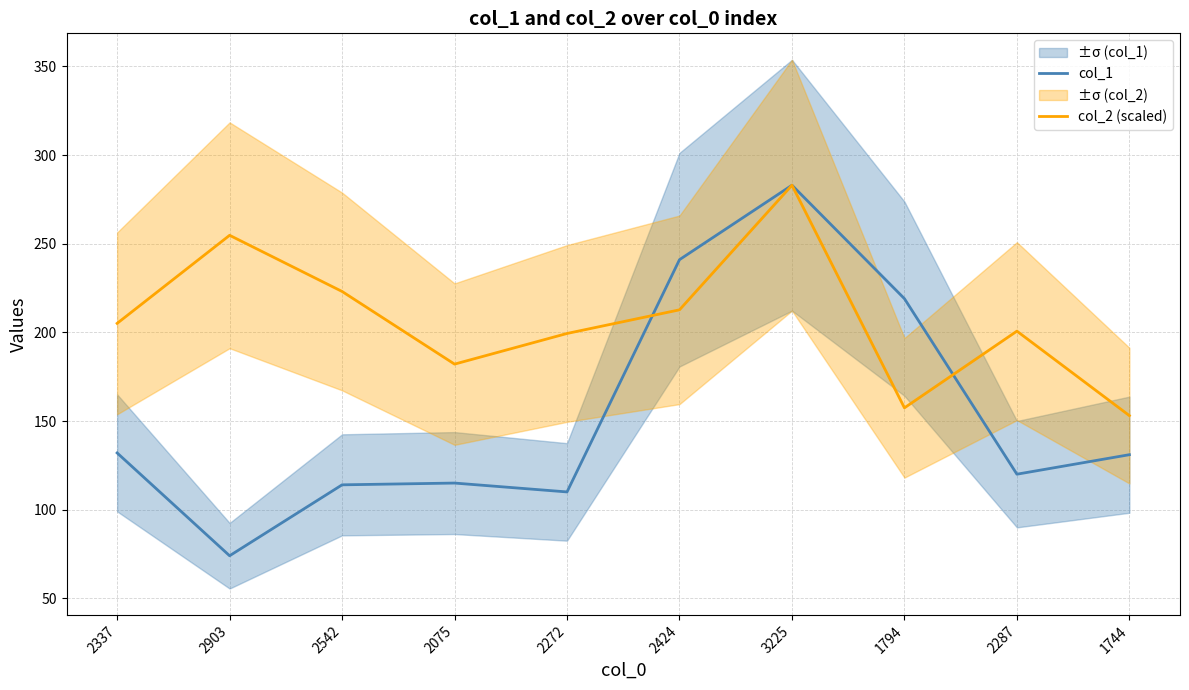

What is the difference between the col_2 (scaled) values at 3225 and 2903?

28.3